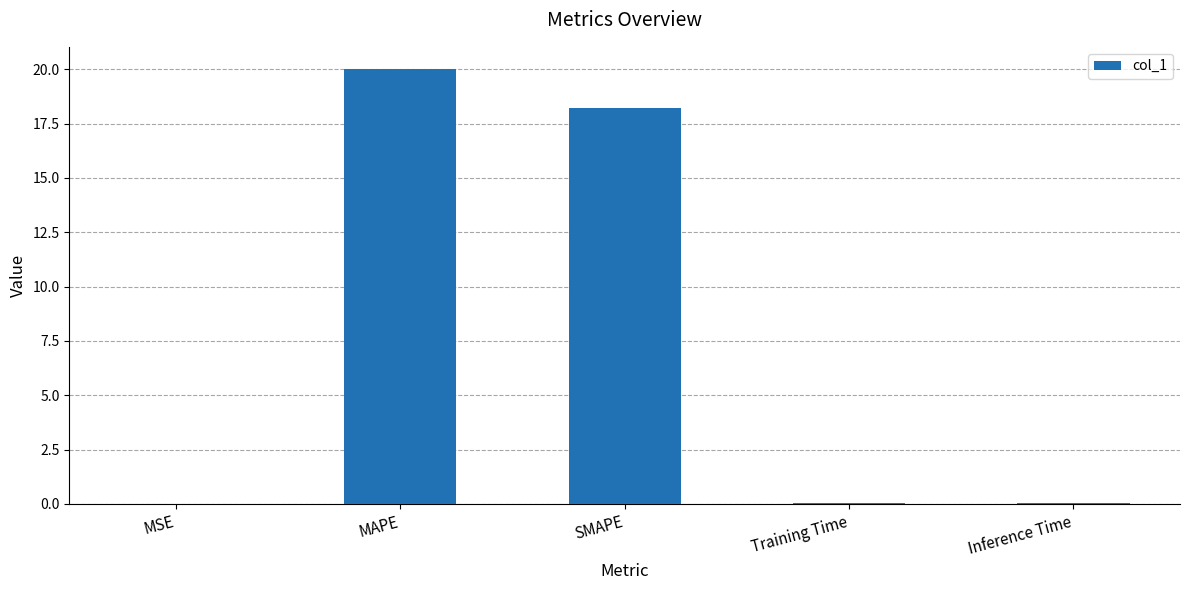

At which category does the chart reach its peak across all series?

MAPE